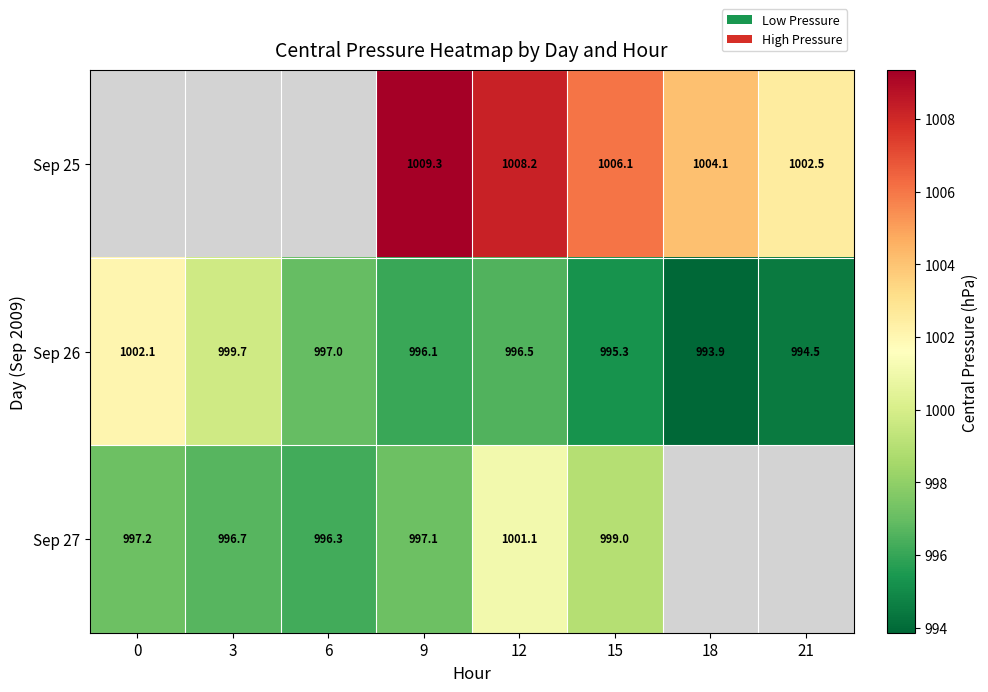

Is the value of Sep 25 at 9 greater than the value of Sep 27 at 6?

Yes